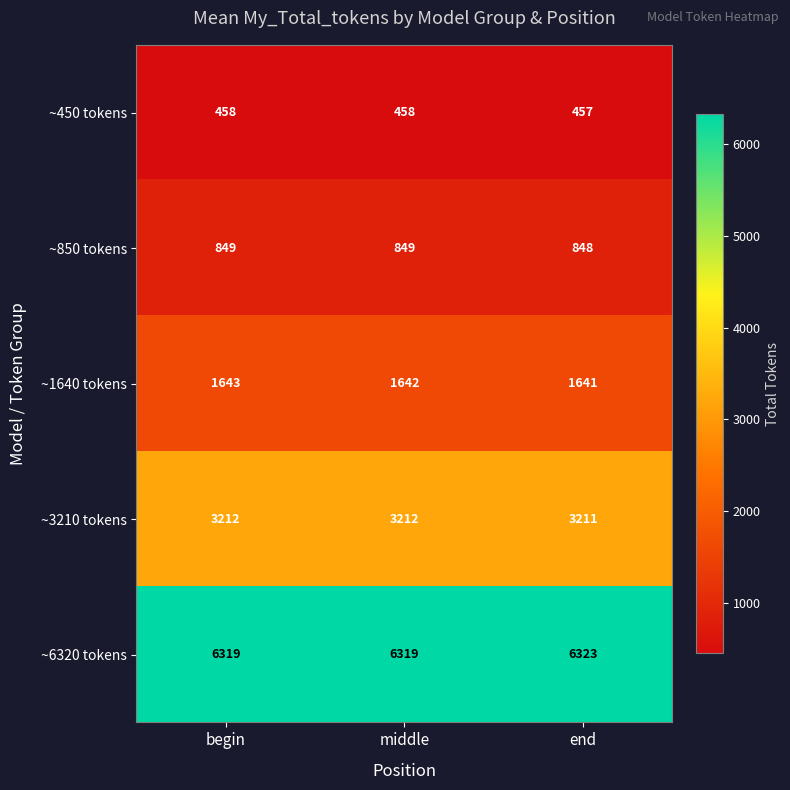

What is the spread (max minus min) of values at end?

5866